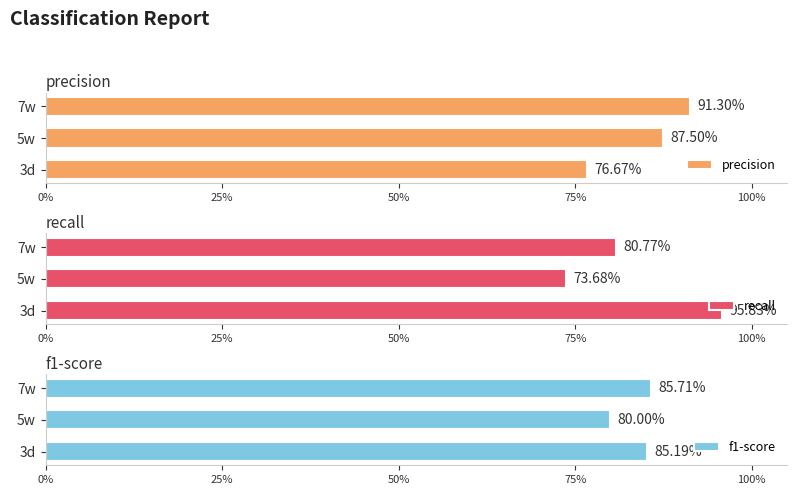

What position from the left is 7w?

3